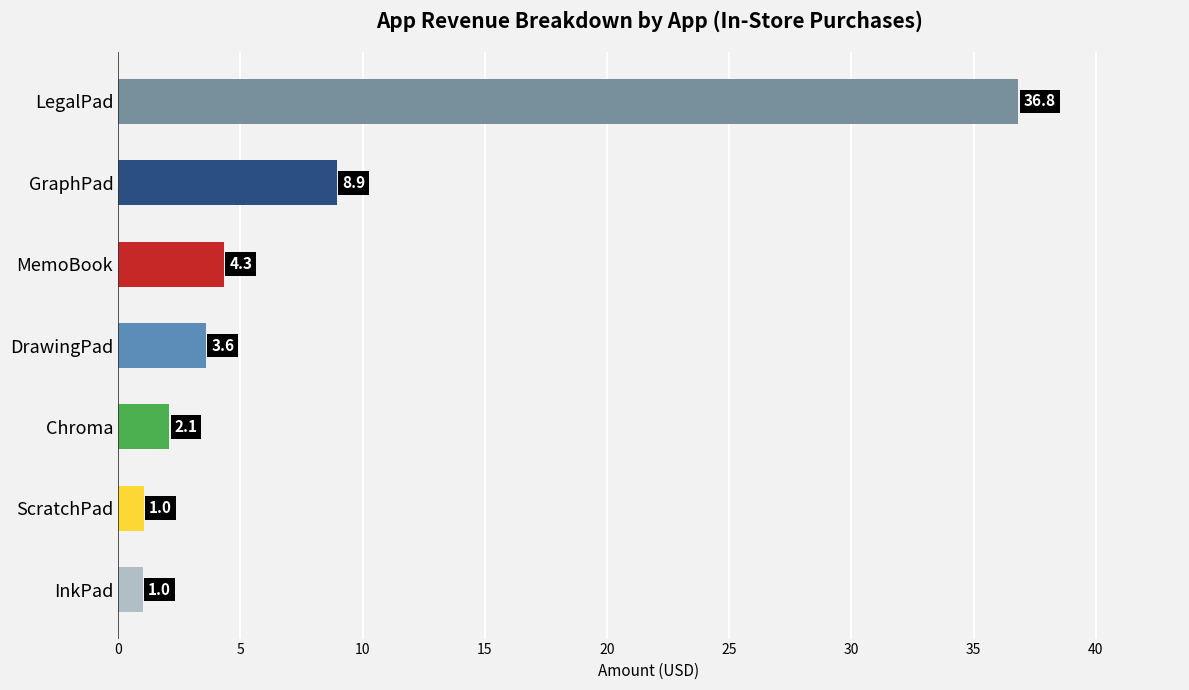

Reading bottom to top, transcribe all the data shown in this chart.

1.0	1.0	2.1	3.6	4.3	8.9	36.8